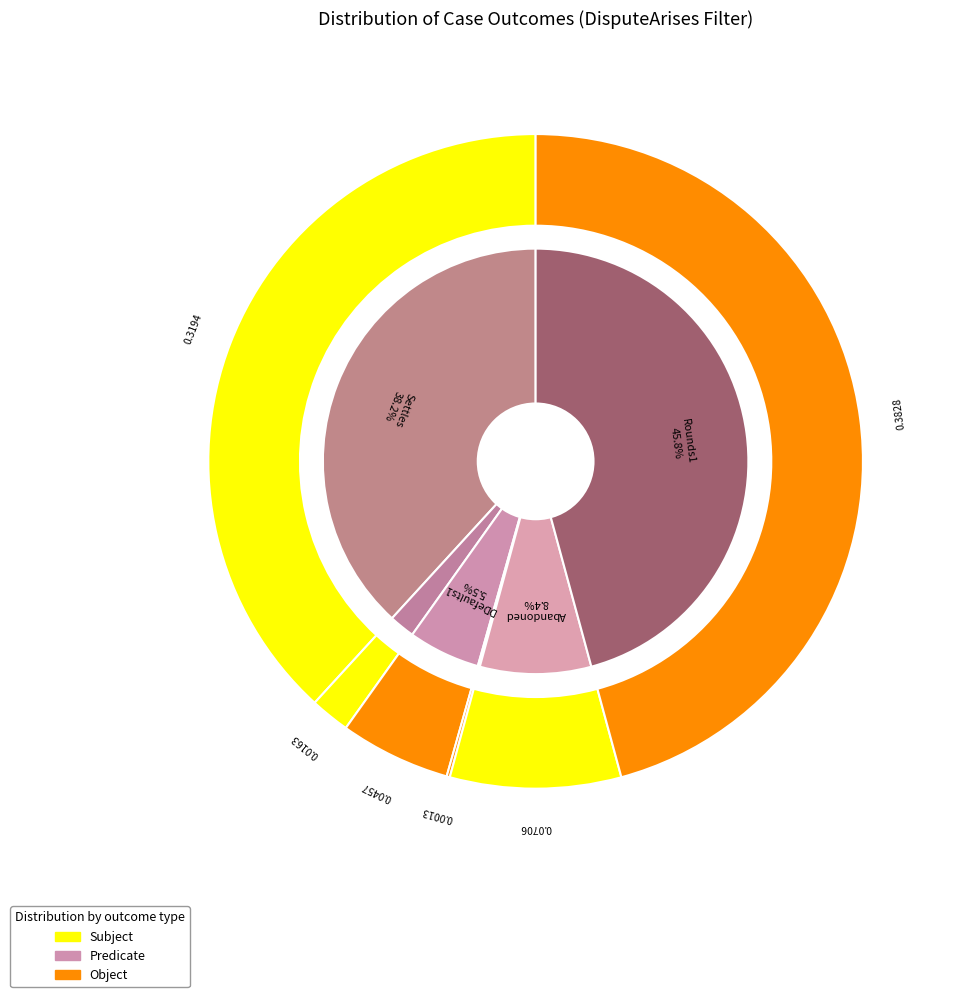

To the nearest percent, what percentage of the pie is PAbandons1?

2%